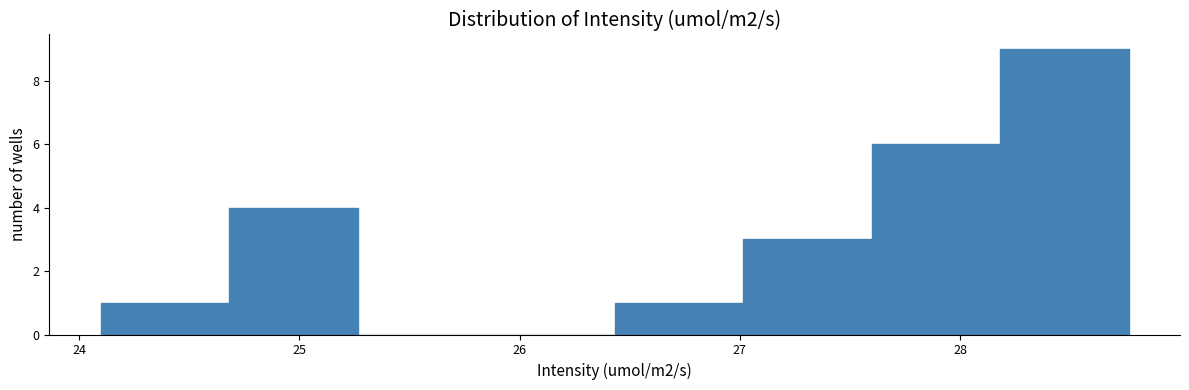

Over which range of the x-axis is the bar tallest?

28.2 to 28.8